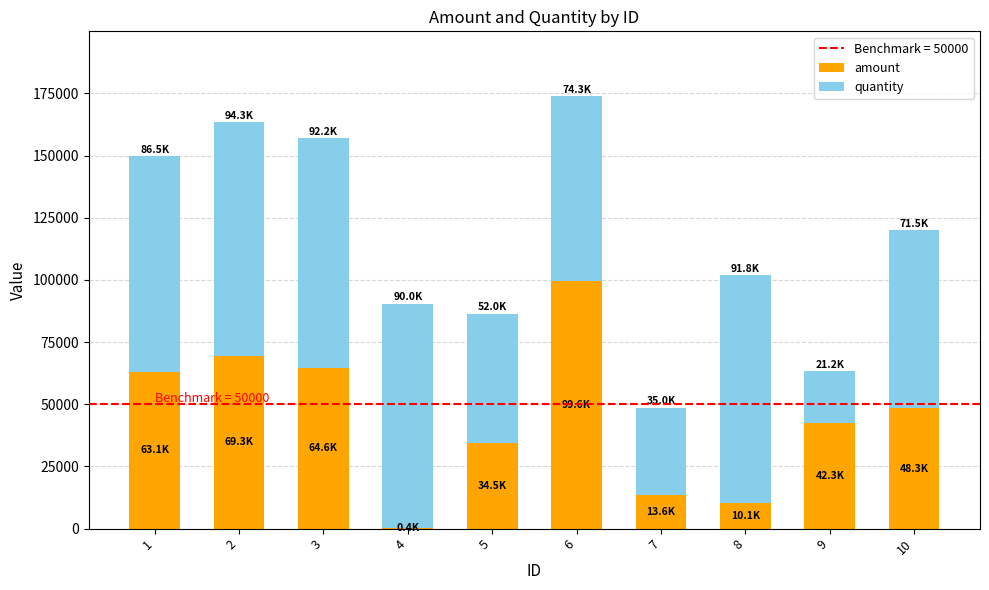

At which category is the sum across all series the highest?

6